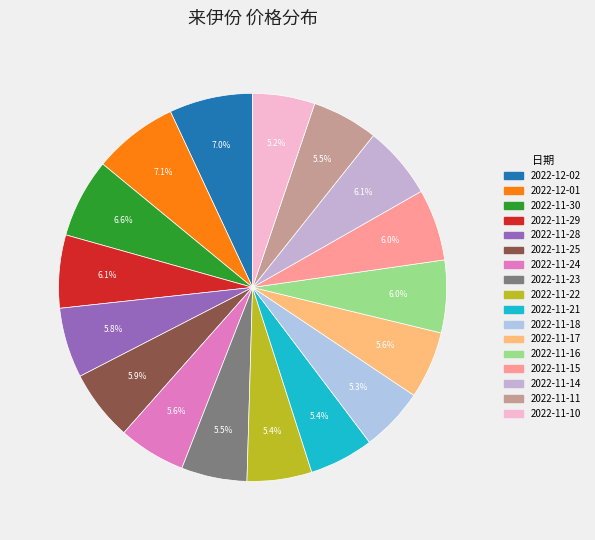

To the nearest percent, what percentage of the pie is 2022-11-16?

6%